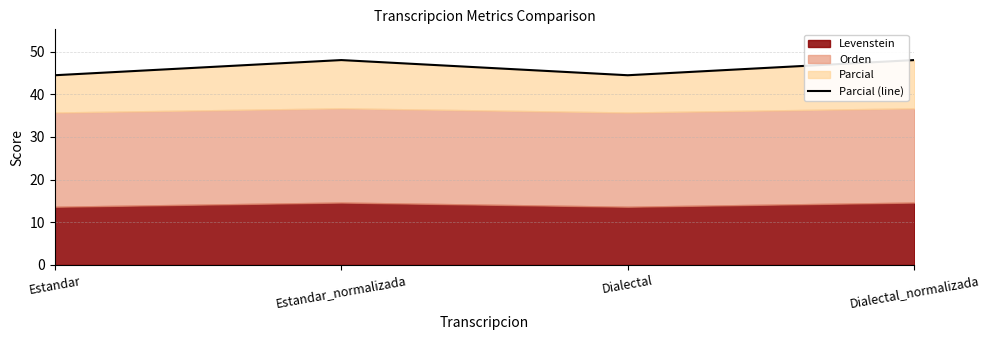

What is the change in value from Estandar to Dialectal_normalizada?

+3.6